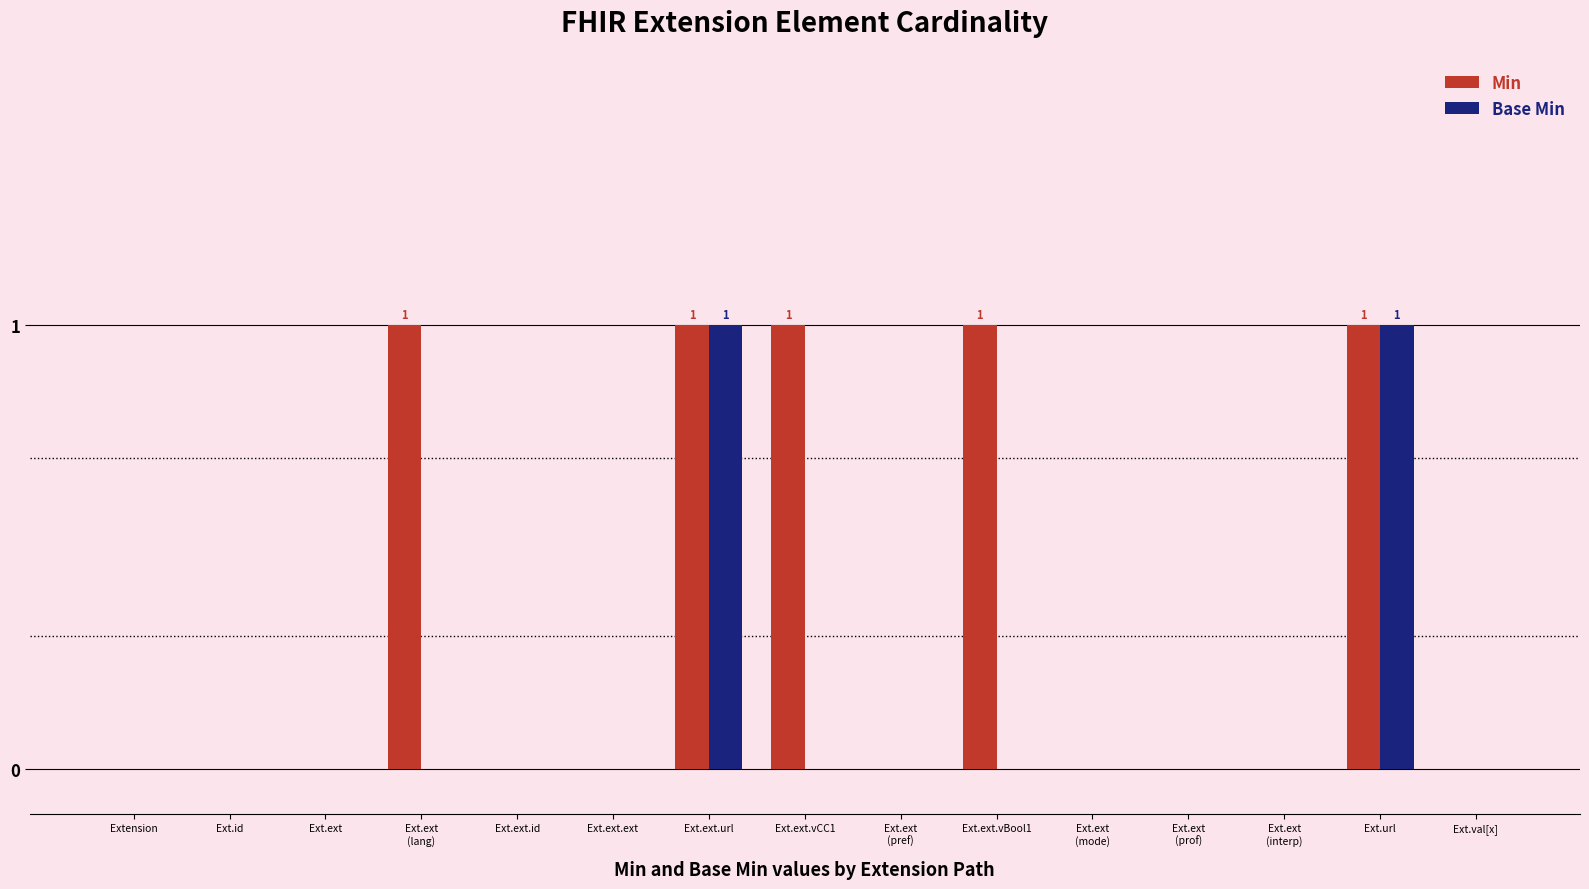

The Min series shows 0 at Ext.ext.id. True or false?

True